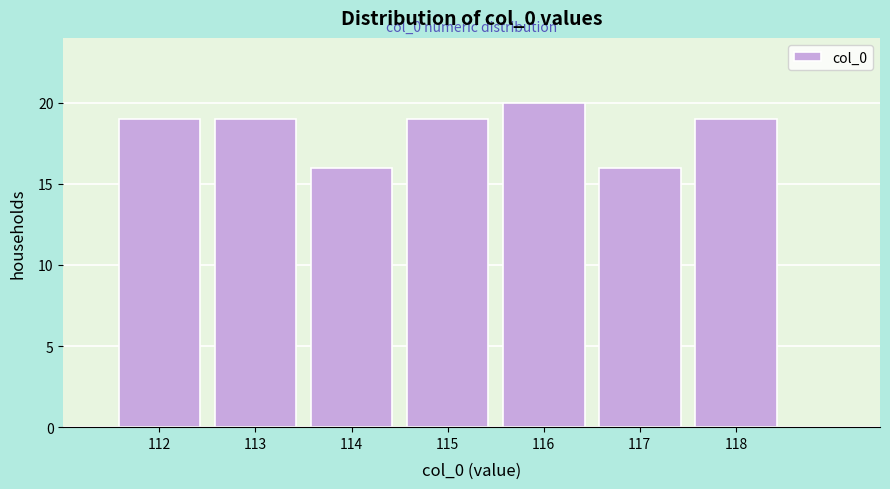

Over which range of the x-axis is the bar tallest?

115.5 to 116.5